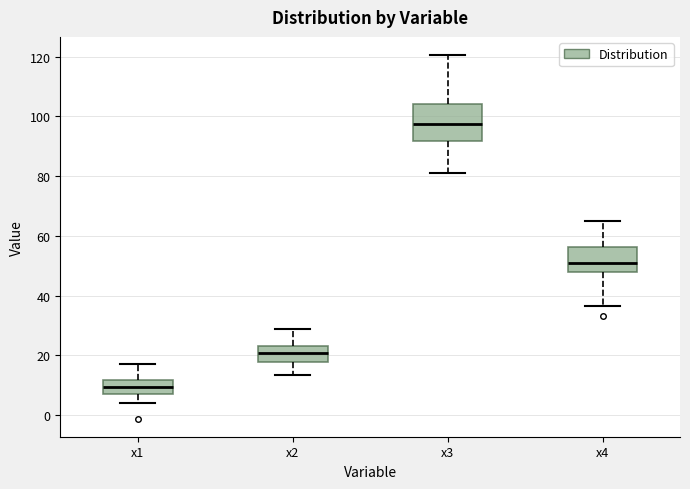

Reading left to right, read every box against the y-axis: the position of its median line, the range the box covers, and the ends of its whiskers. The values are not printed on the chart, so give them approximately, as read against the axis.

x1: median 10, box 6 to 12, whiskers 4 to 16
x2: median 20, box 18 to 24, whiskers 14 to 28
x3: median 98, box 92 to 104, whiskers 80 to 120
x4: median 52, box 48 to 56, whiskers 36 to 66